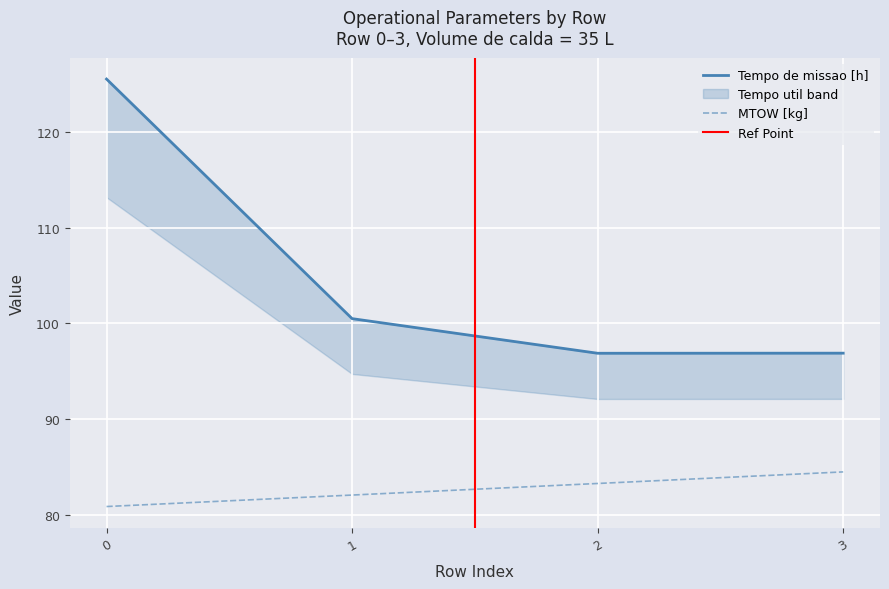

What is the value of the Tempo de missao [h] point at the 1st from the left?

125.5